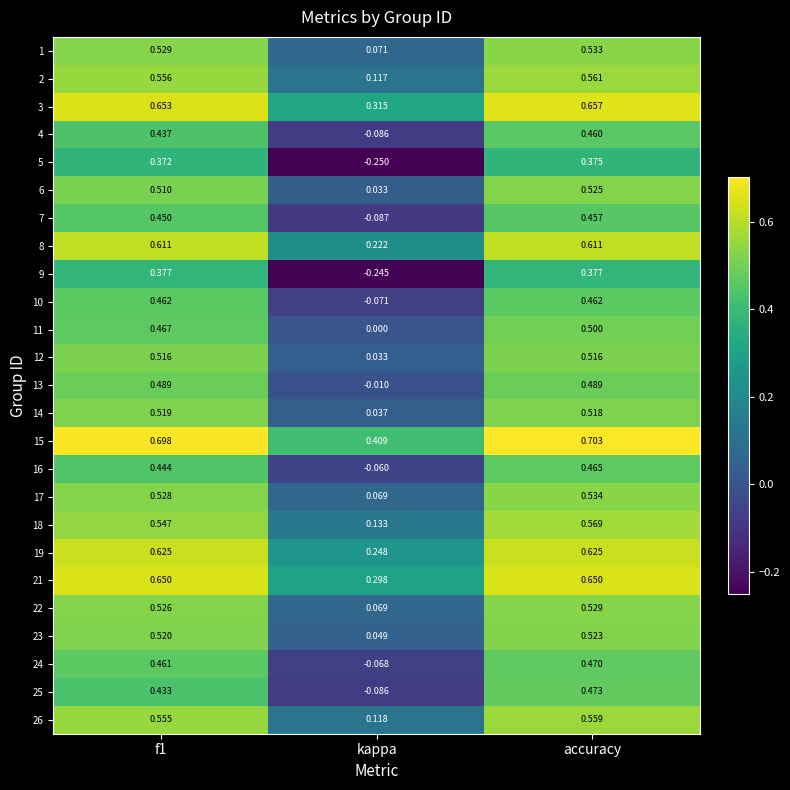

At which category is the sum across all series the highest?

accuracy